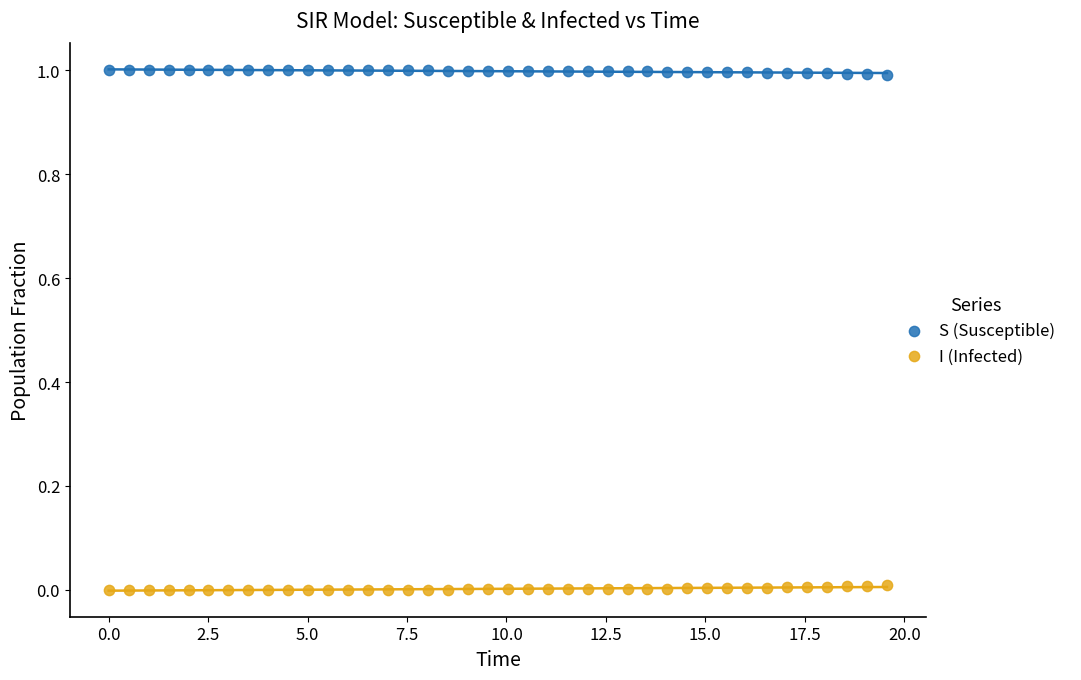

Across all data points, what is the range of X values (max minus min)?

19.6